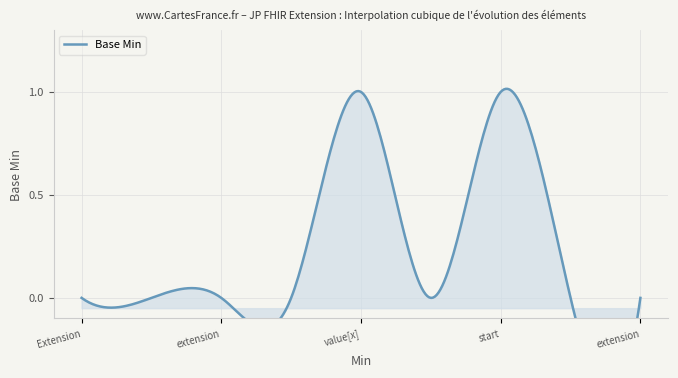

What is the difference between the second highest and minimum values?

1